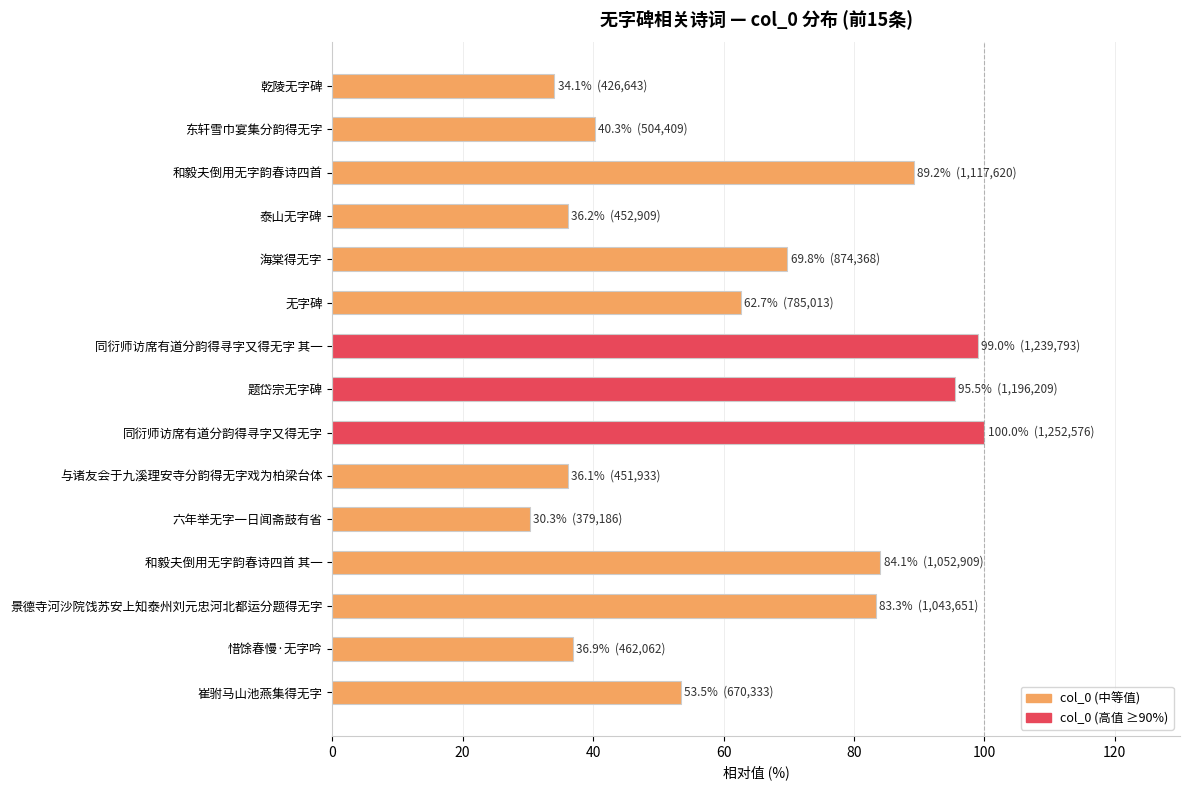

Read the value at 乾陵无字碑.

34.1